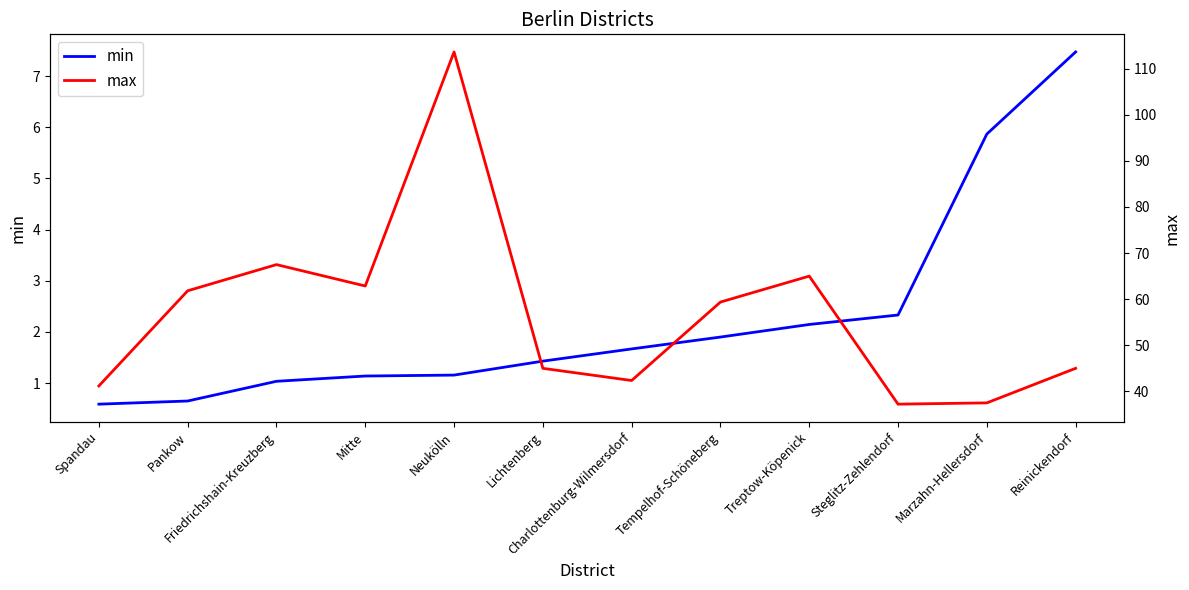

True or false: max and min intersect in this chart.

False